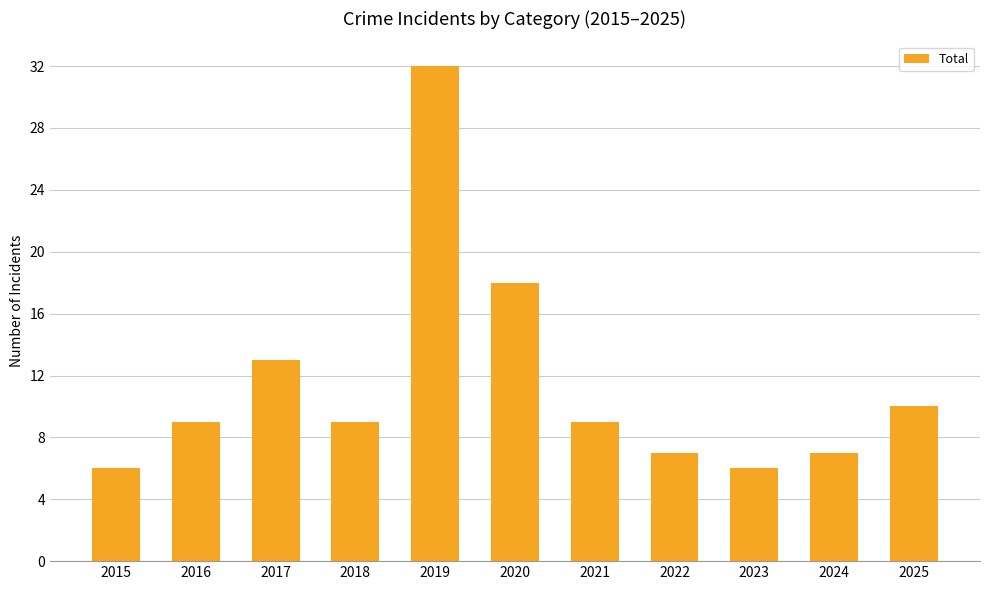

What is the value of the 5th bar from the left?

32